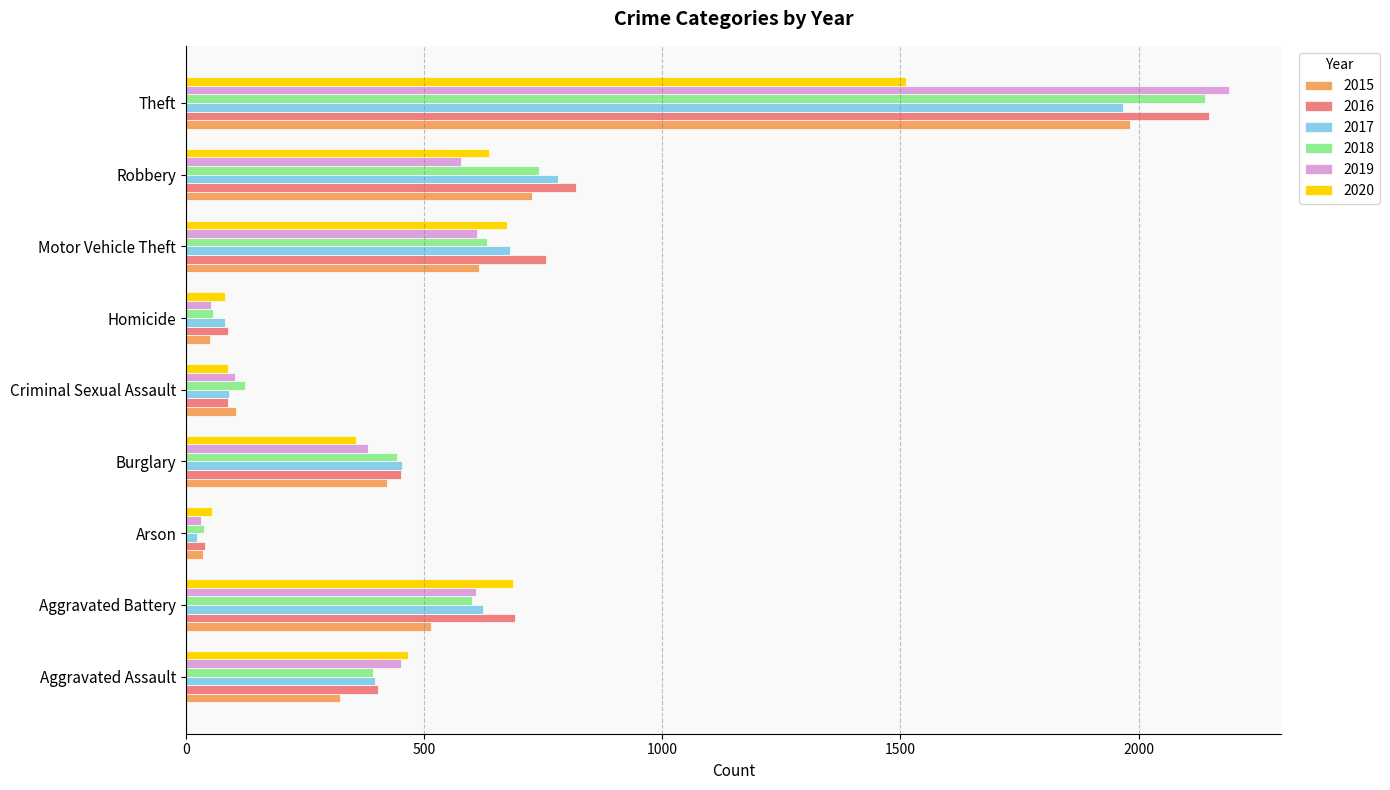

How many categories are shown in the chart?

9